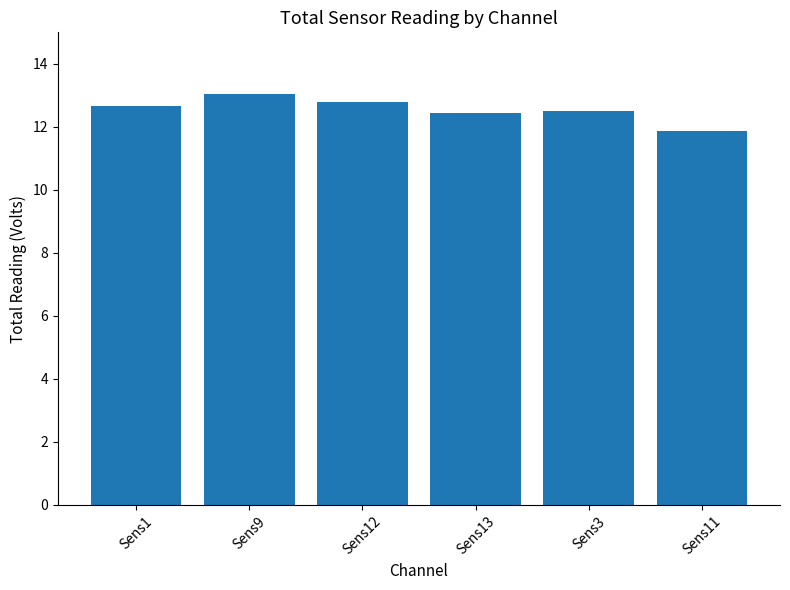

What is the value of the 3rd bar from the left?

12.8